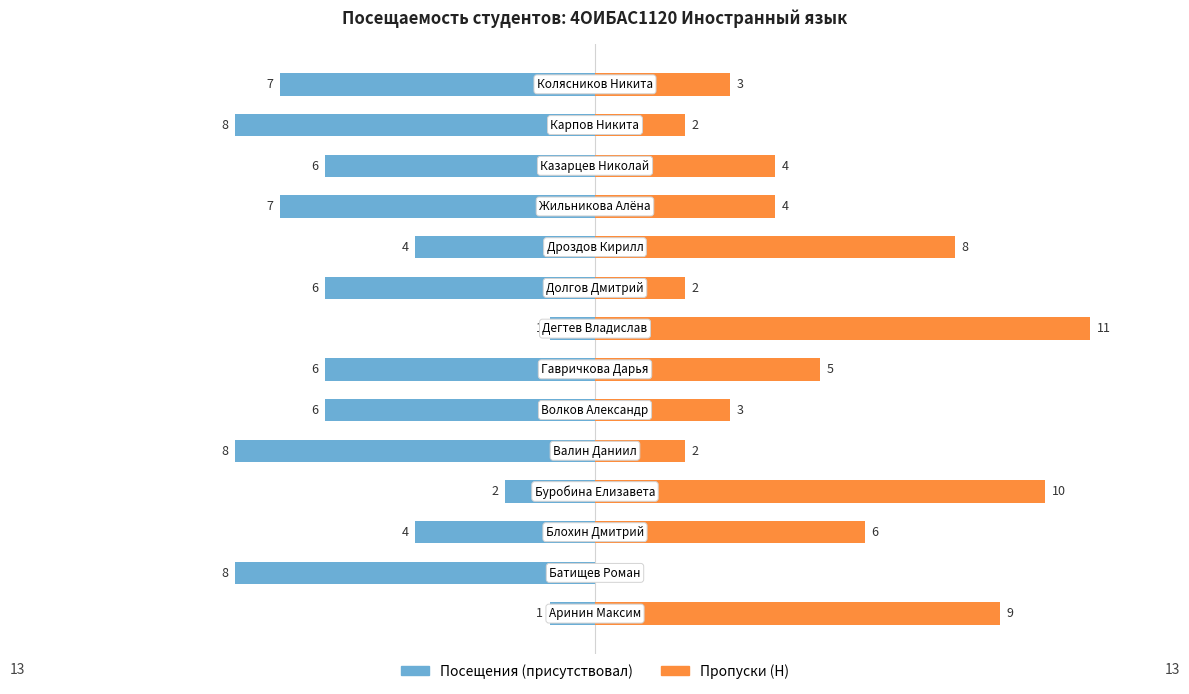

What is the difference between the maximum and minimum values in the Пропуски (Н) series?

11